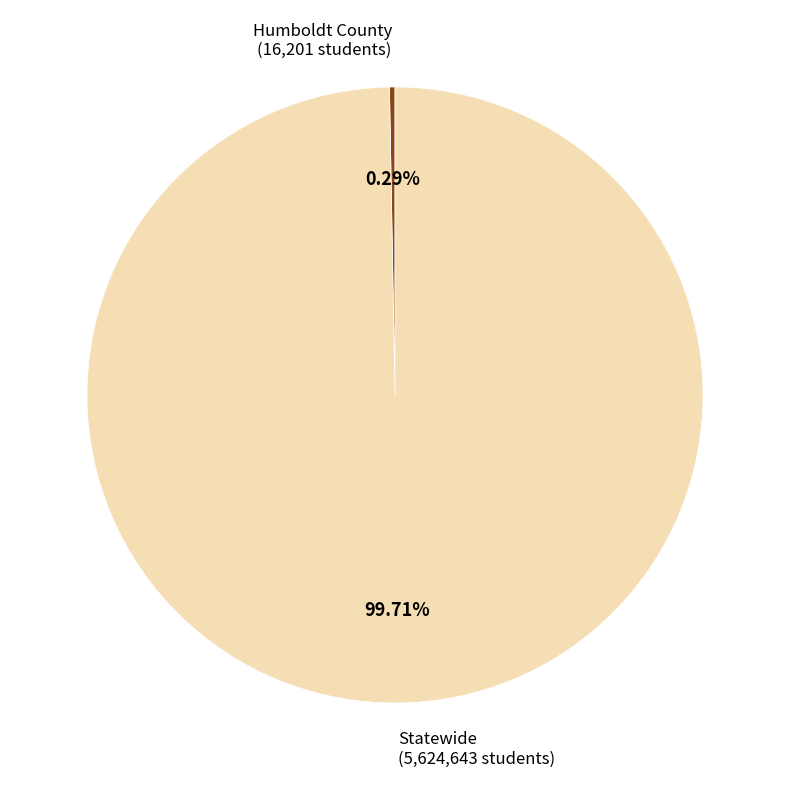

To the nearest percent, what is the difference between the Statewide and Humboldt County slice percentages?

99%